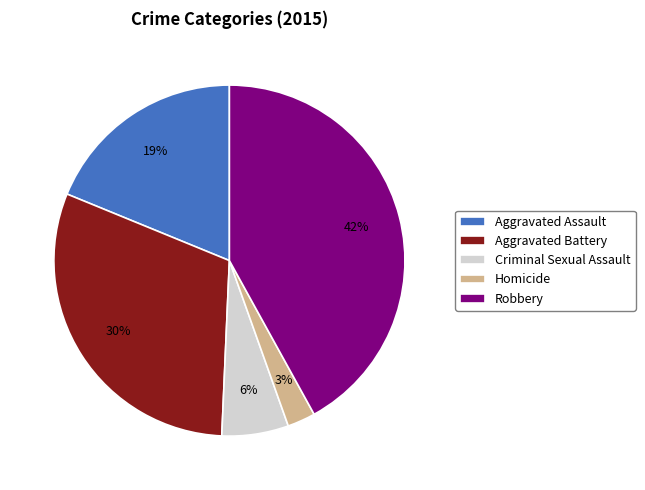

Rank the categories by value from highest to lowest.

Robbery, Aggravated Battery, Aggravated Assault, Criminal Sexual Assault, Homicide